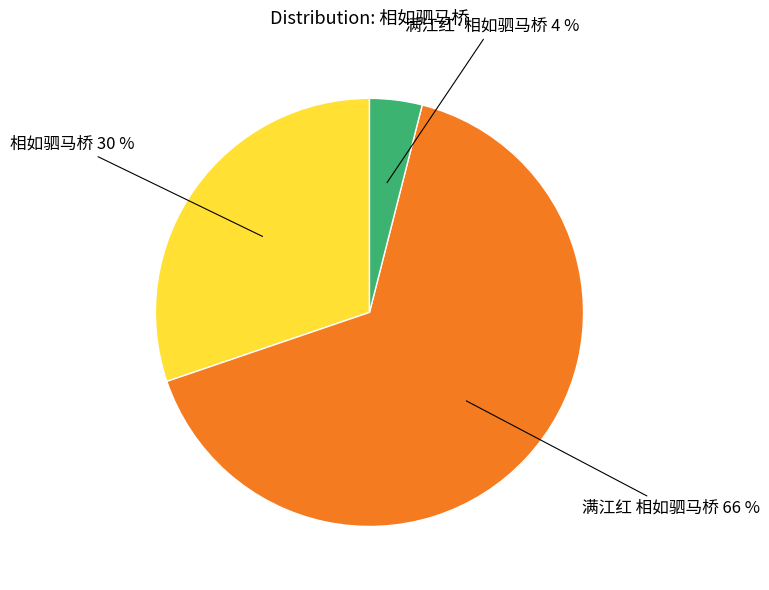

Rank the categories by value from lowest to highest.

满江红·相如驷马桥, 相如驷马桥, 满江红 相如驷马桥